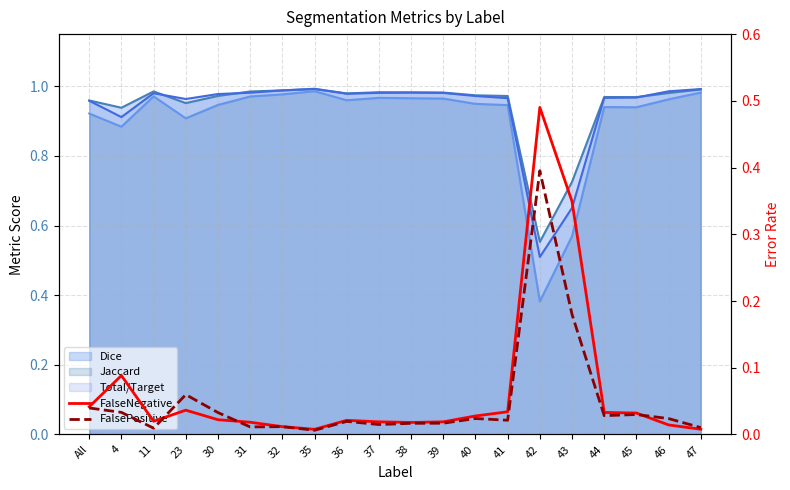

What is the difference between the maximum and minimum values in the FalsePositive series?

0.4